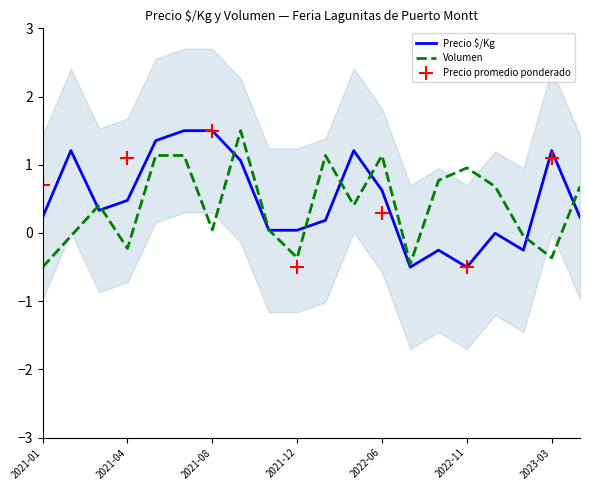

What is the difference between the second highest and minimum values in the Precio $/Kg series?

2.0